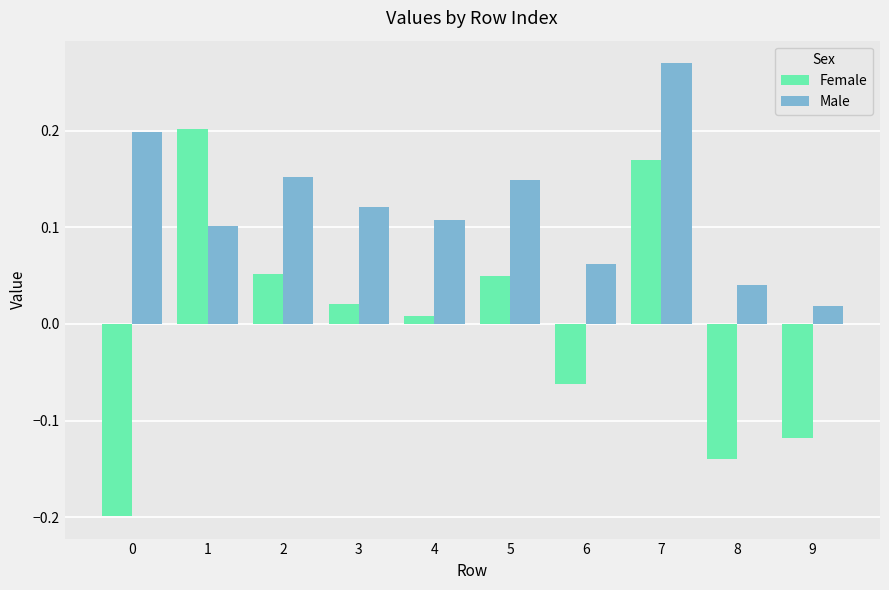

What is the difference between the maximum and minimum values in the Female series?

0.4